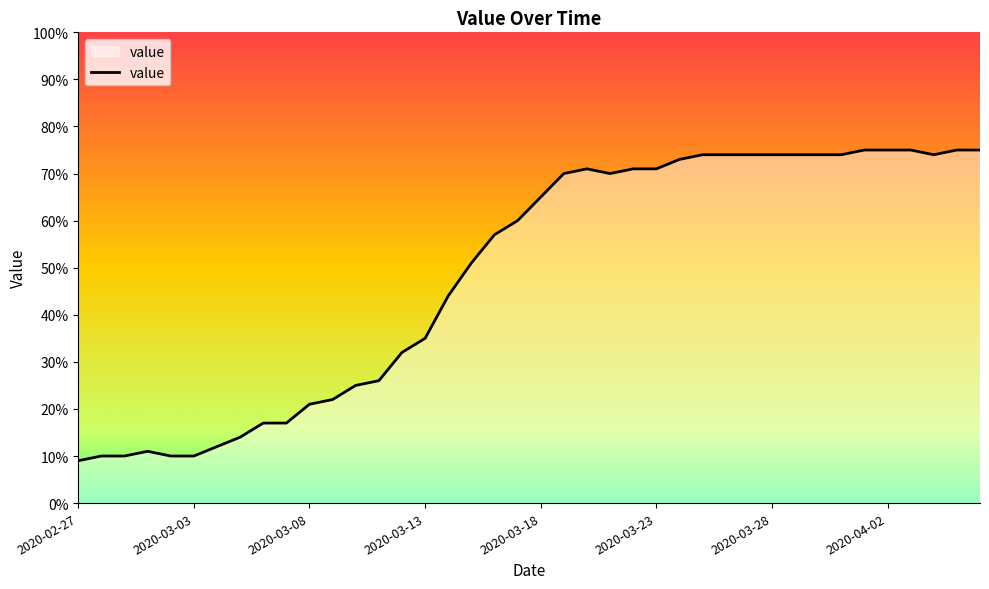

What is the smallest value displayed?

9